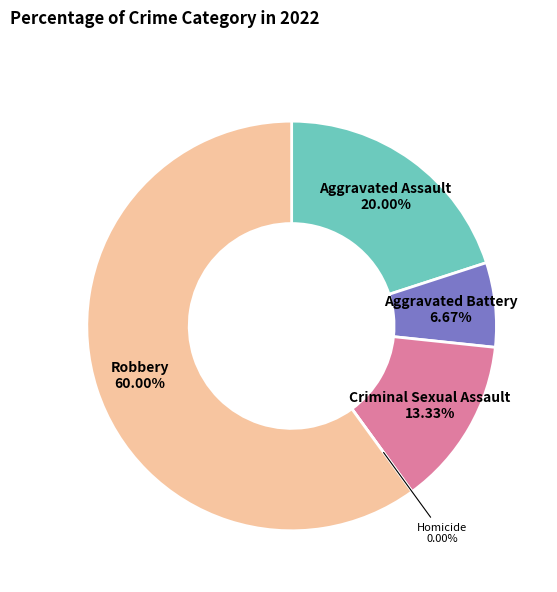

Is Robbery the majority of the pie?

Yes